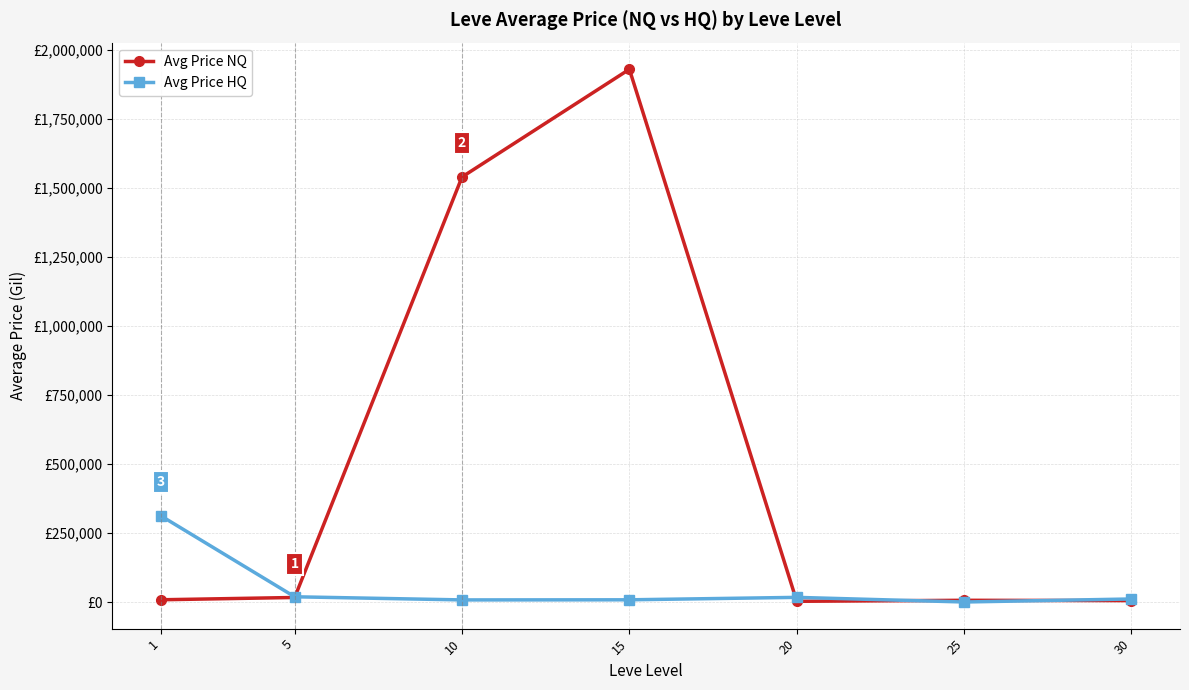

What is the difference between the Avg Price NQ values at 1 and 20?

5542.0